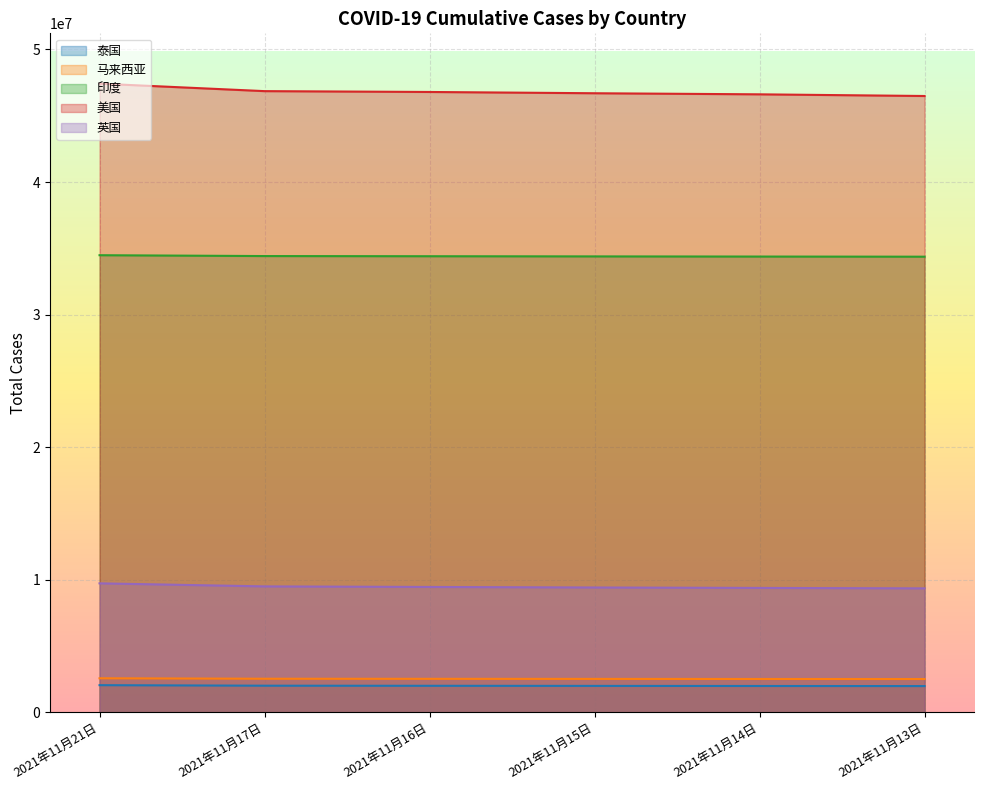

True or false: 泰国 has more than 1 points higher than both neighbors.

False